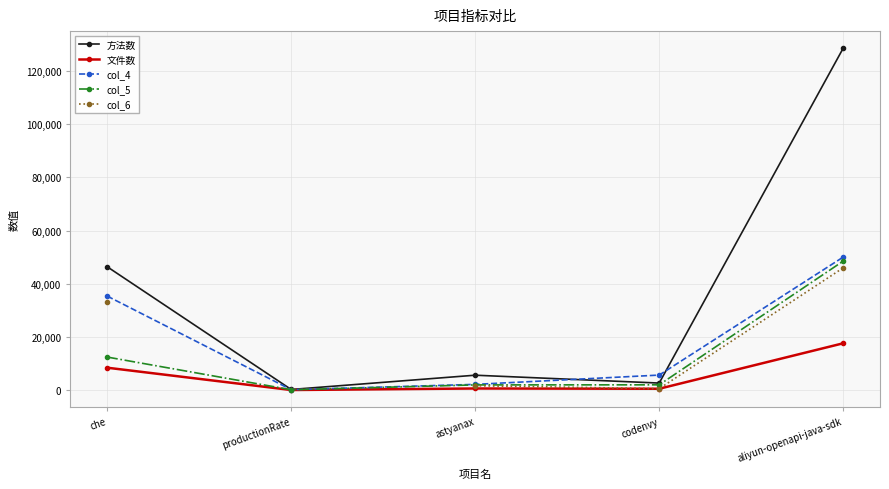

What is the smallest value displayed?

41.0